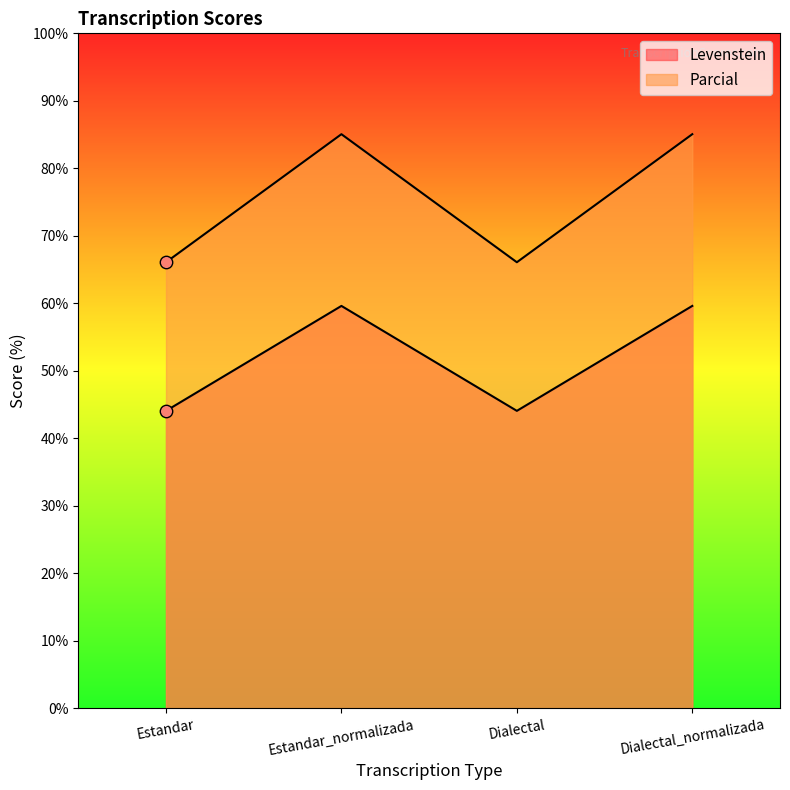

At which category is the sum across all series the highest?

Estandar_normalizada